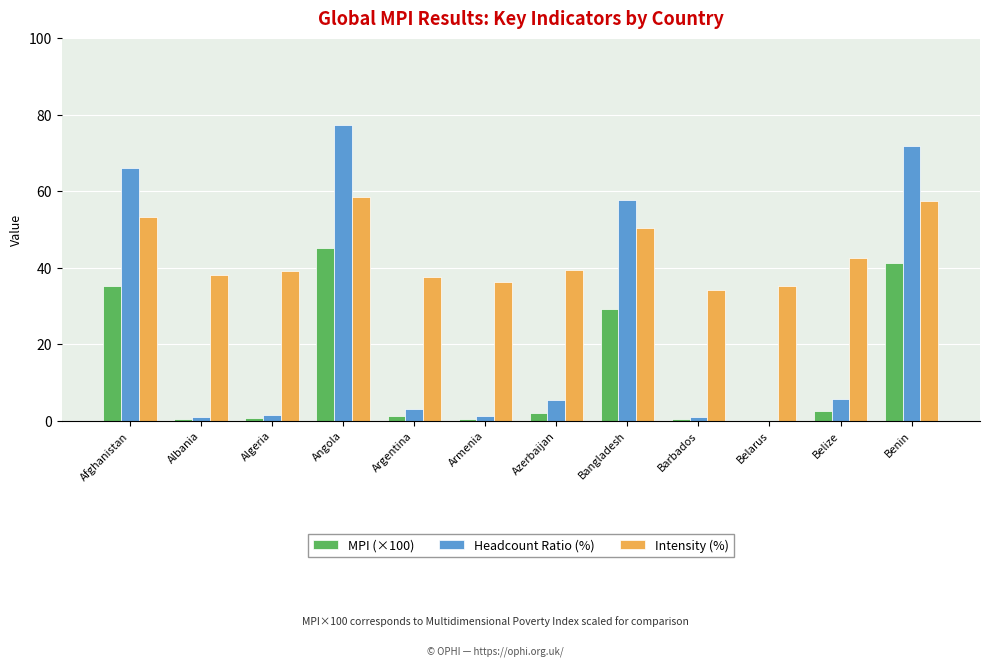

Which series has the largest total across all categories?

Intensity (%)